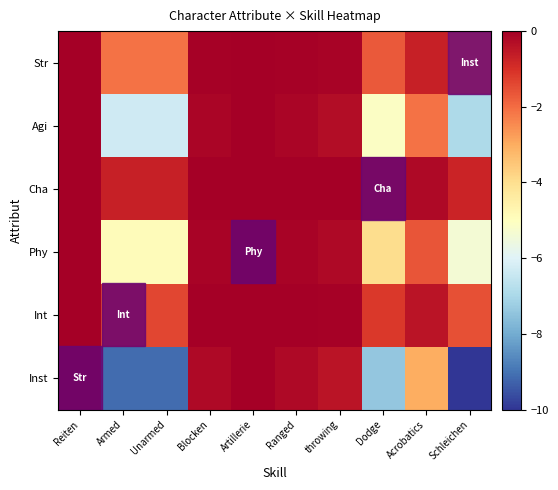

At Armed, list the series in order from smallest to largest.

Inst, Agi, Phy, Str, Int, Cha